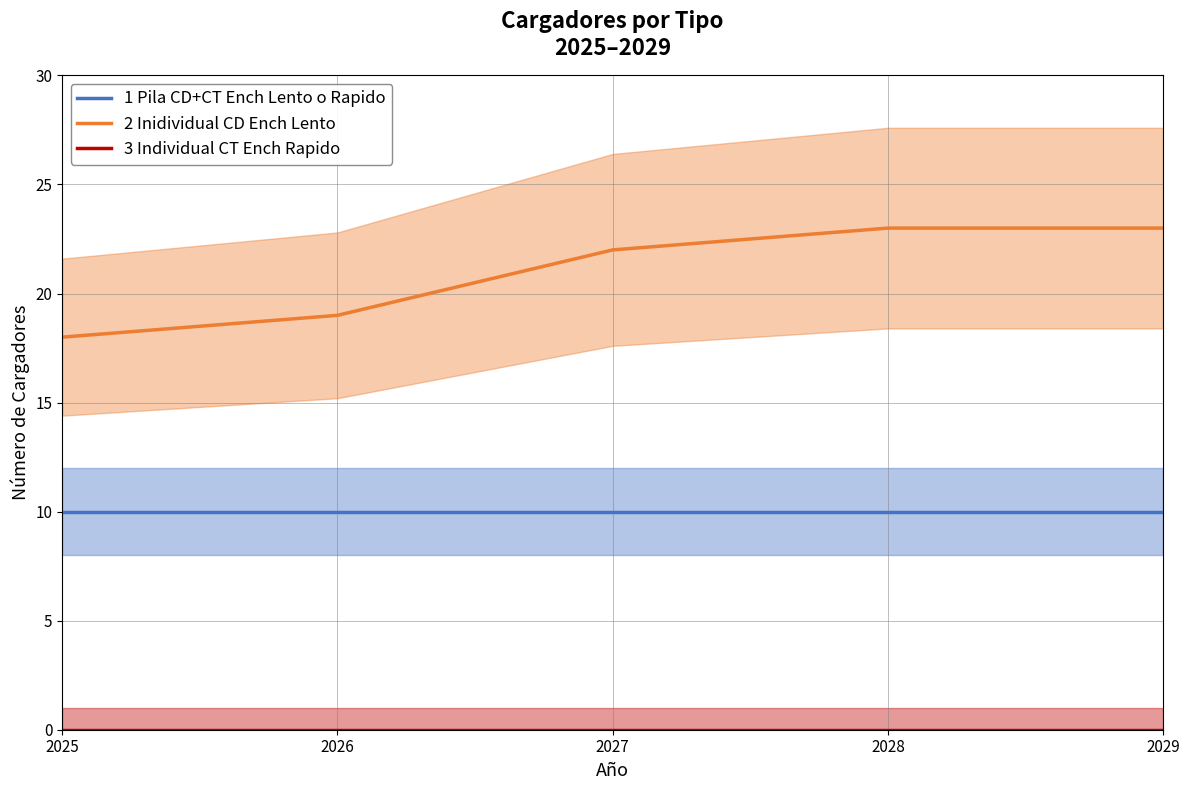

At 2028, list the series in order from largest to smallest.

2 Inidividual CD Ench Lento, 1 Pila CD+CT Ench Lento o Rapido, 3 Individual CT Ench Rapido